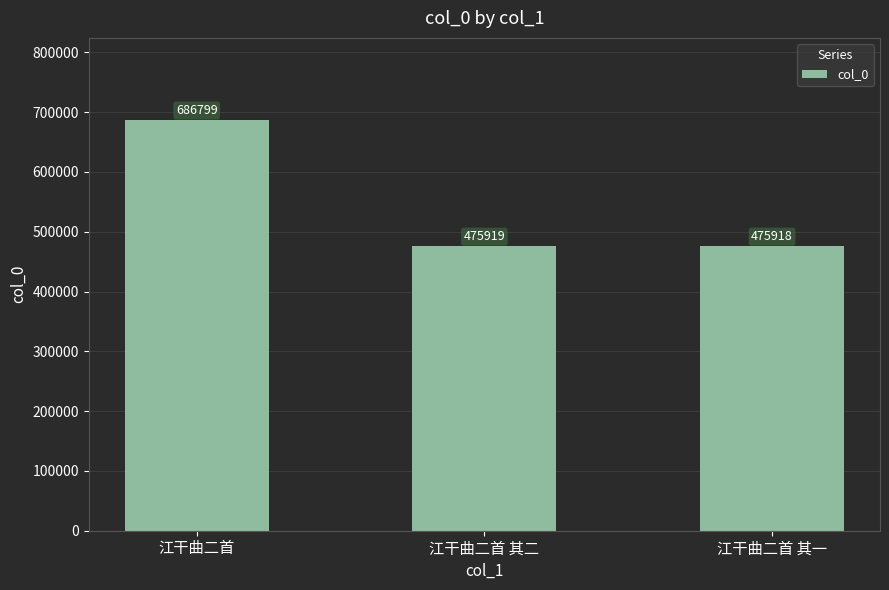

Reading right to left, what are all the values shown in this chart?

475918	475919	686799